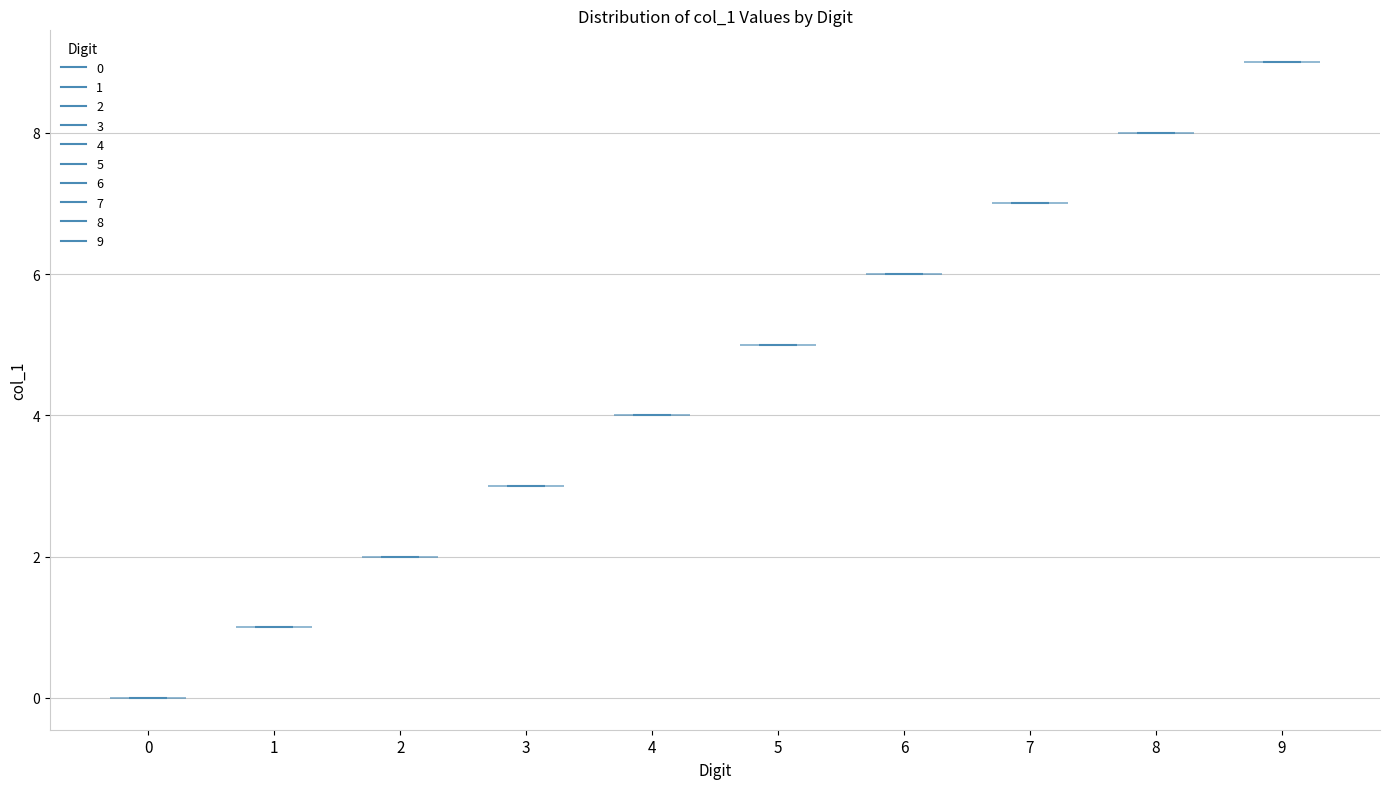

Which violin has the highest median line?

9